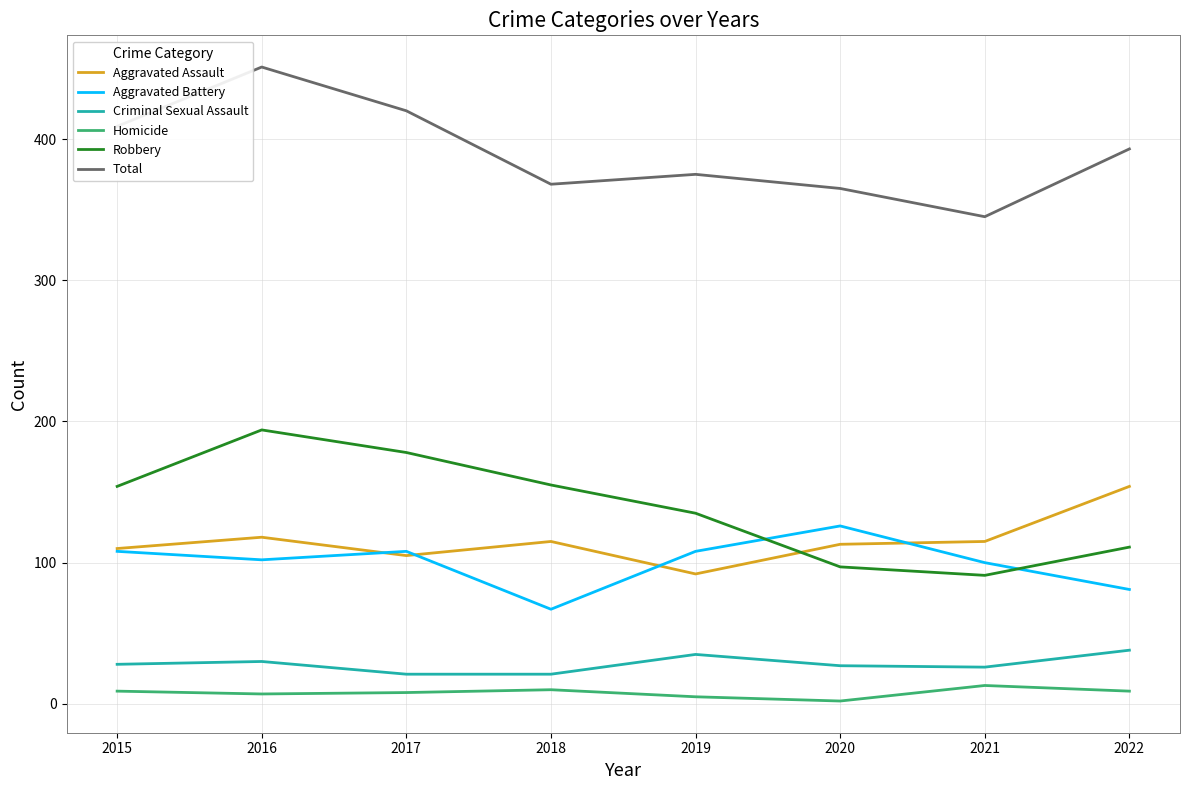

Rank the series by their maximum value, from lowest to highest.

Homicide, Criminal Sexual Assault, Aggravated Battery, Aggravated Assault, Robbery, Total